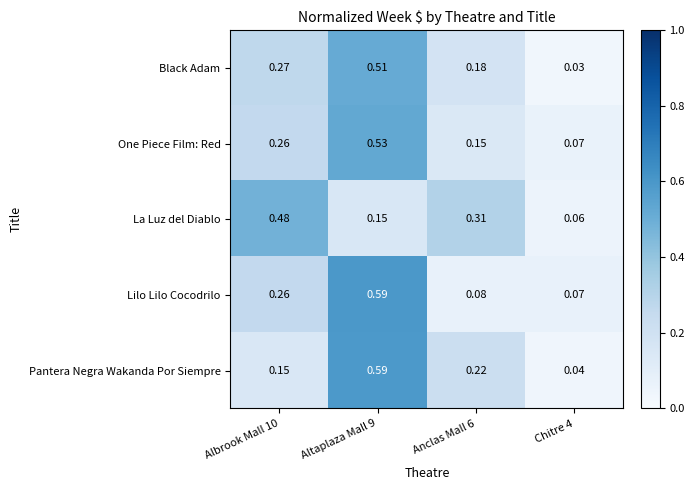

Which label corresponds to the largest value in the chart?

Altaplaza Mall 9